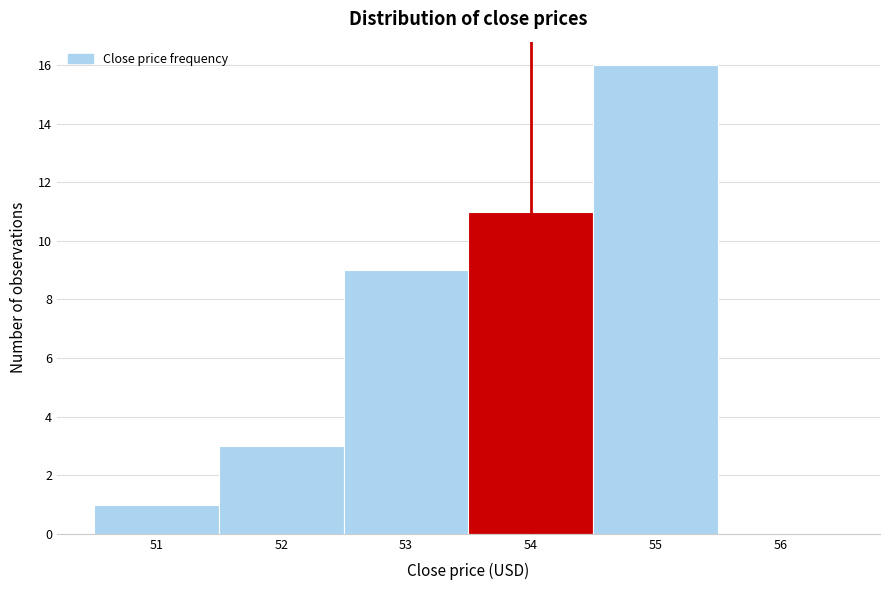

What is the height of the bar covering 52.5 to 53.5 on the x-axis? The values are not printed on the chart, so give them approximately, as read against the axis.

9